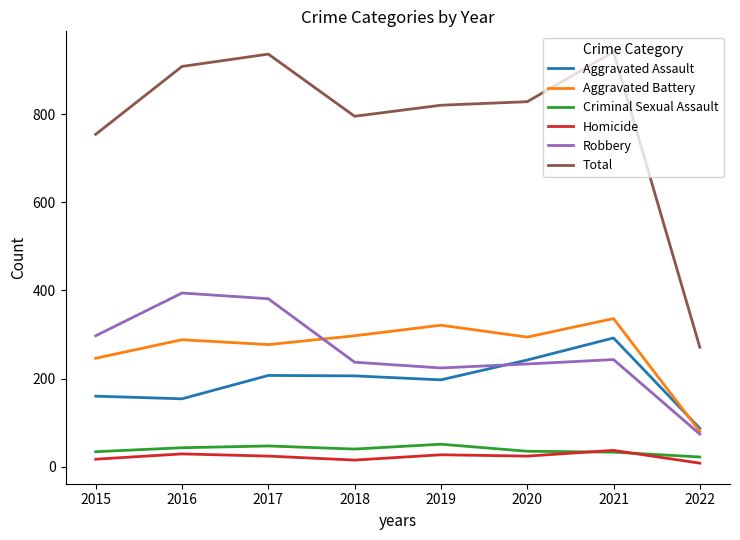

List the series in order of their peak value, lowest first.

Homicide, Criminal Sexual Assault, Aggravated Assault, Aggravated Battery, Robbery, Total